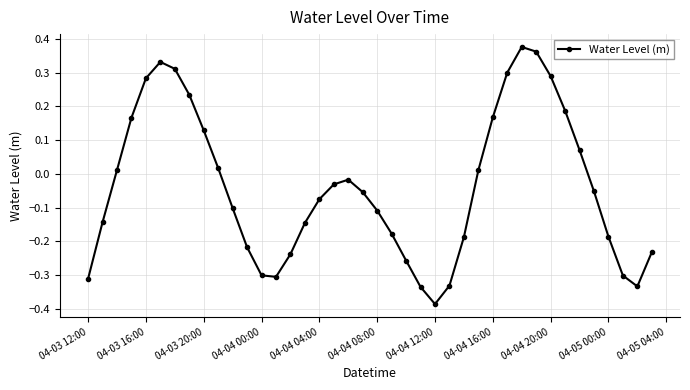

How many points are lower than both their immediate neighbors (excluding endpoints)?

3